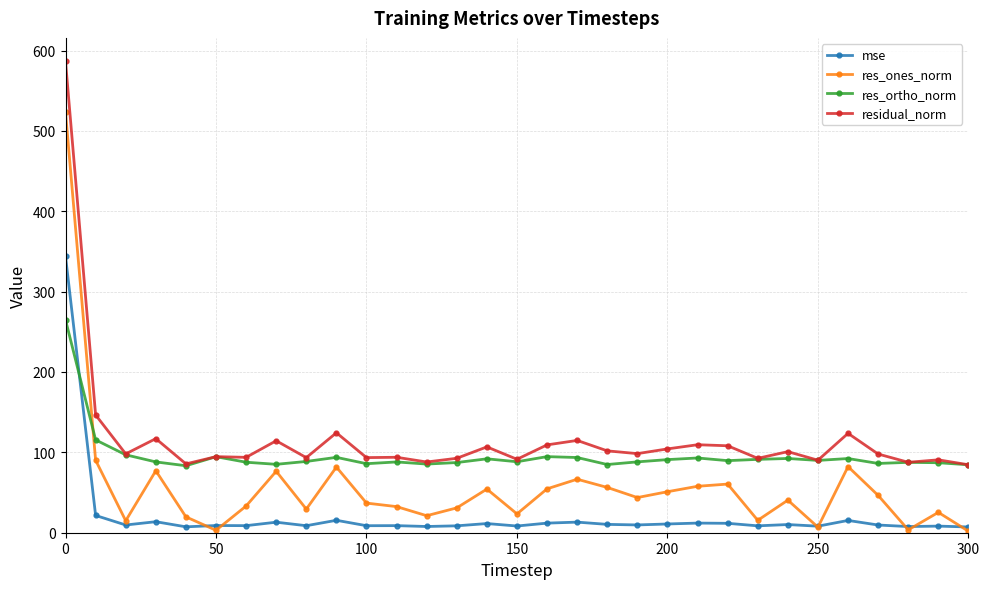

At how many categories does at least one series exceed 356?

1